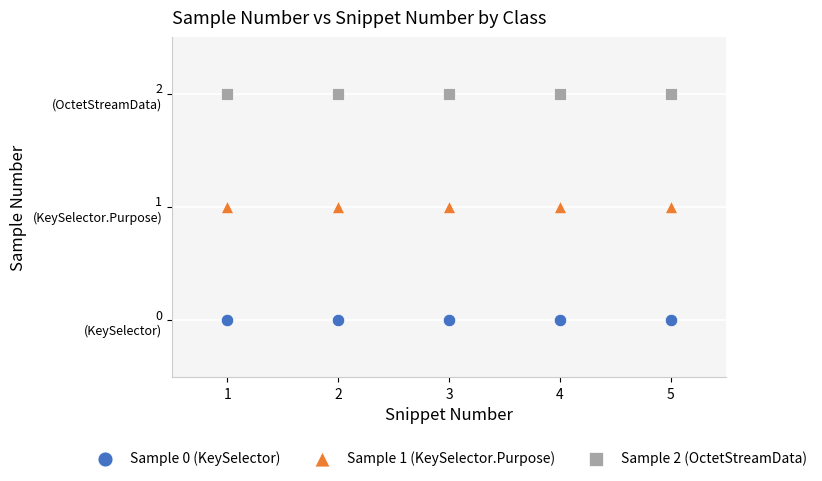

Which series reaches the maximum Y coordinate?

Sample 2 (OctetStreamData)